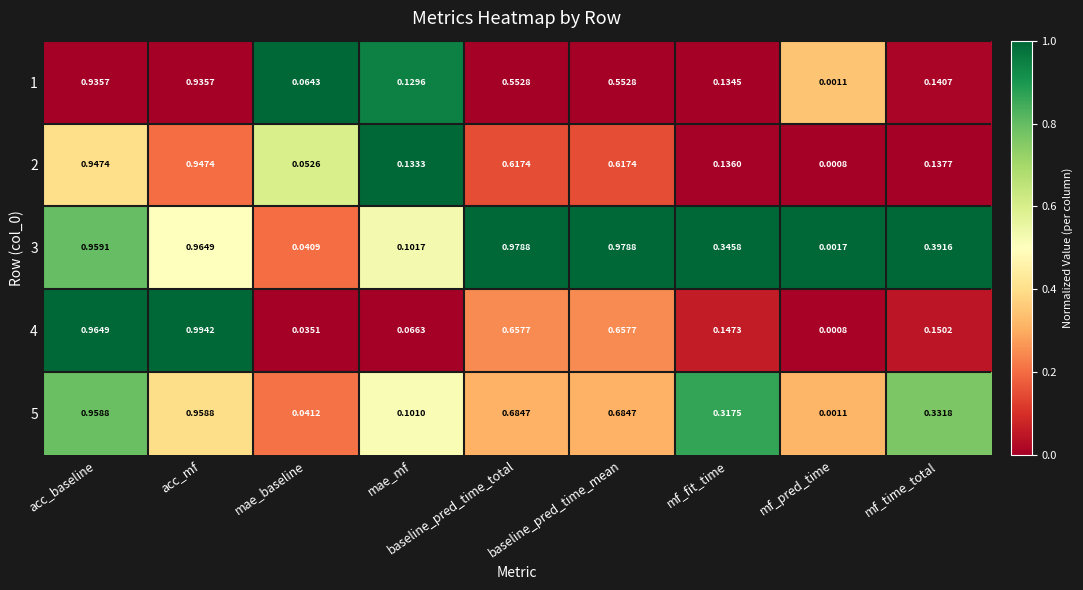

Is the value of 3 at baseline_pred_time_mean greater than the value of 4 at mae_baseline?

Yes